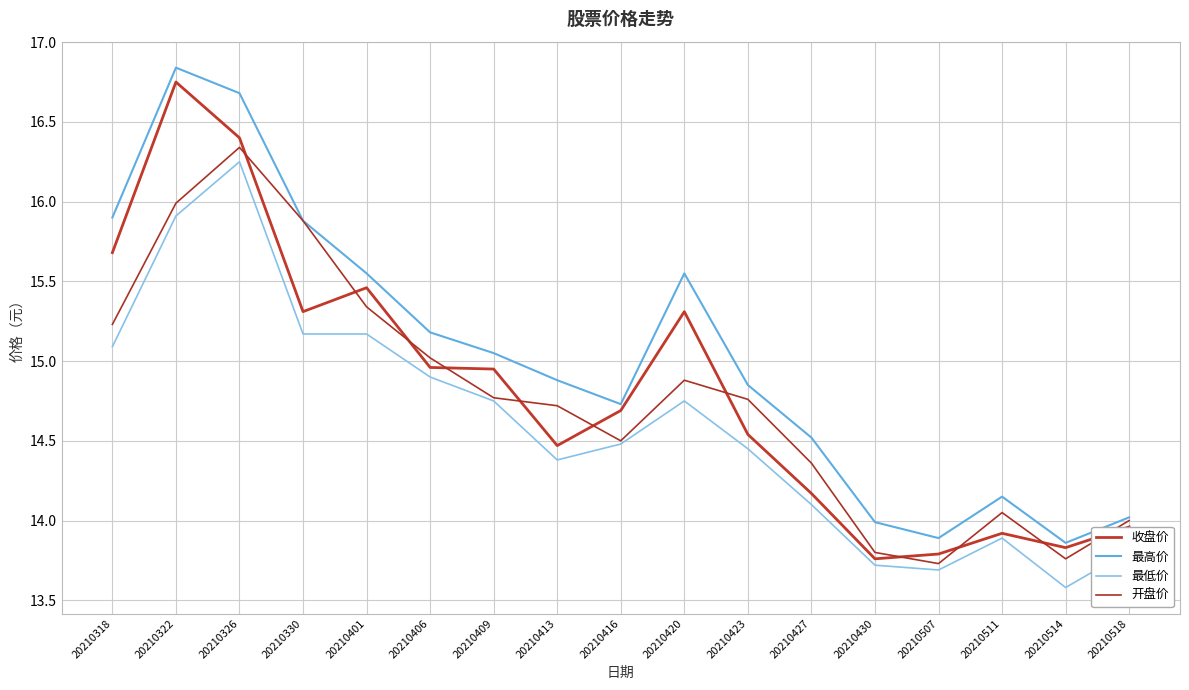

What value does the 最高价 series have at 20210413?

14.9